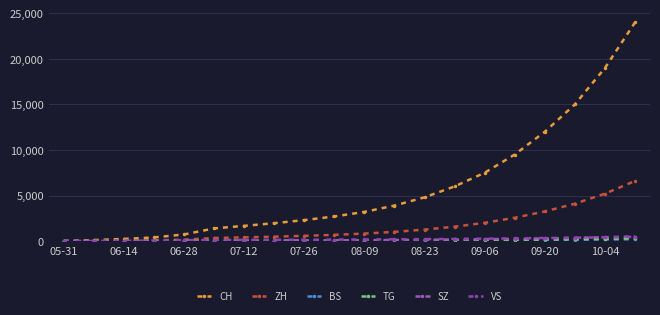

At how many categories does at least one series exceed 12056?

3